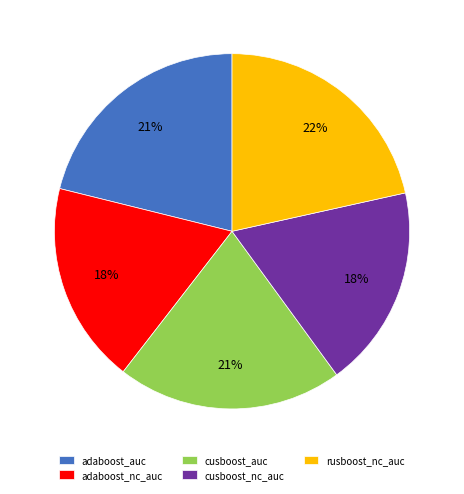

The cusboost_nc_auc slice represents 5% of the pie. True or false?

False